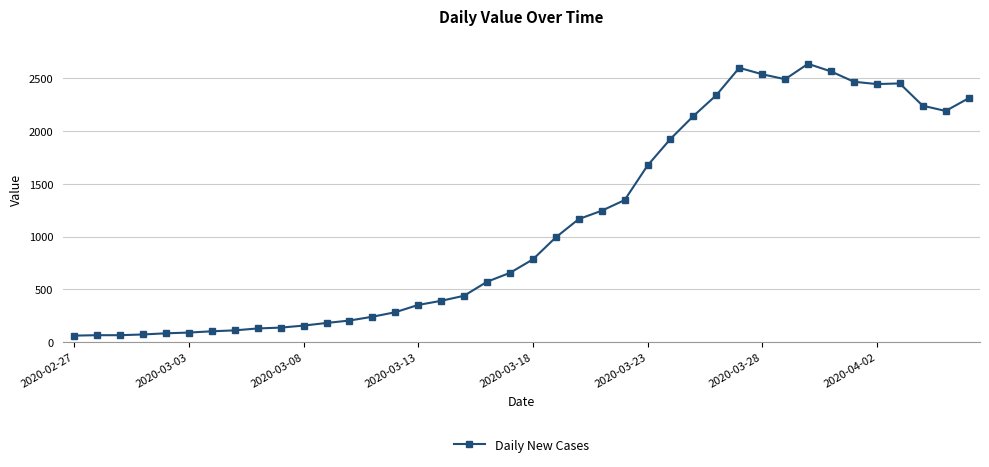

What is the value of the 13th point from the left?

204